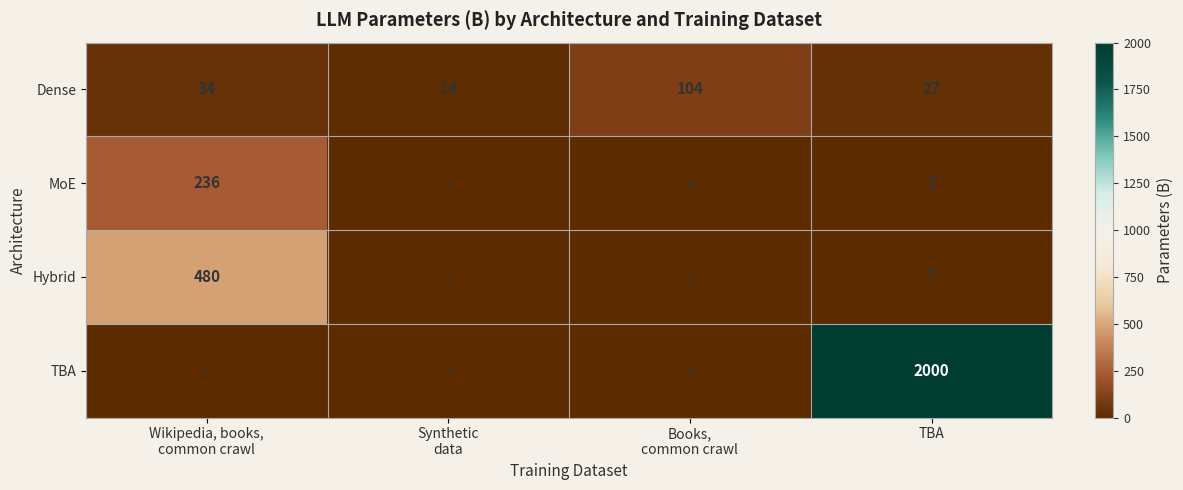

What is the difference between the highest and lowest values at TBA?

1998